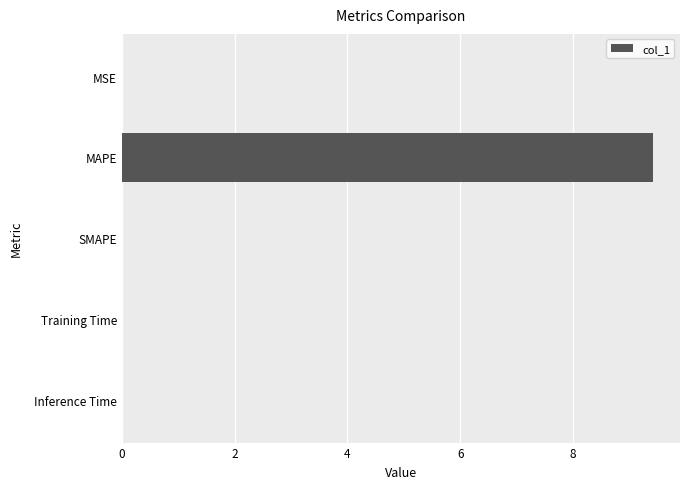

Between MSE and MAPE, which is larger?

MAPE